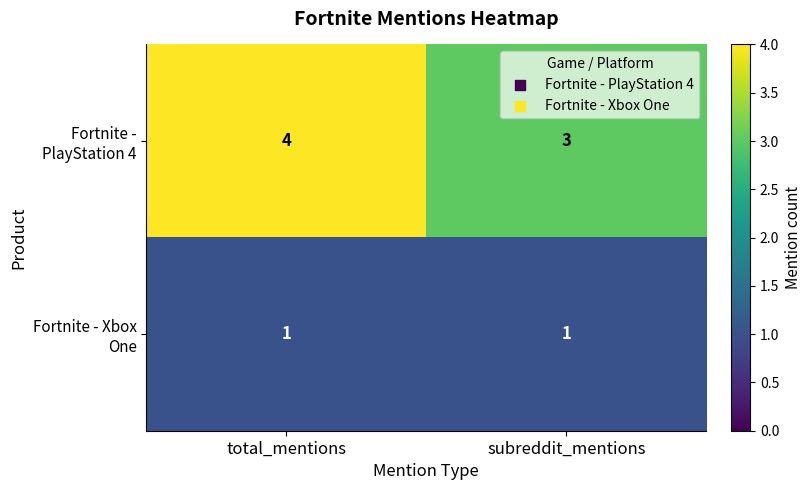

True or false: Fortnite - PlayStation 4 has a value of 4 at total_mentions.

True